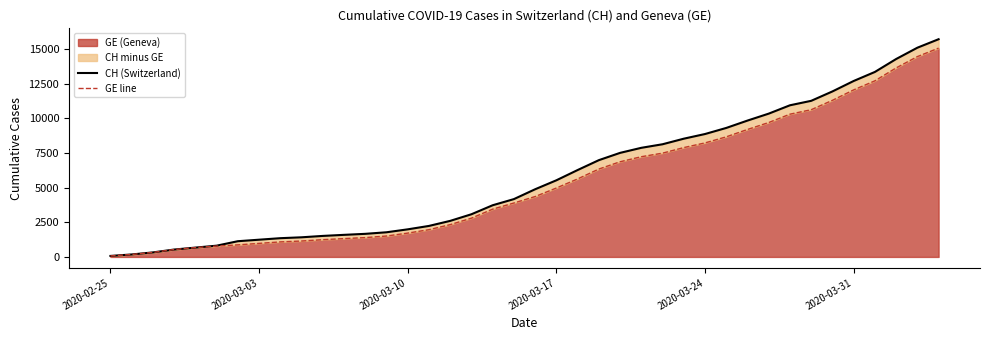

Reading right to left, list all the values displayed in this chart.

CH (Switzerland): 15719	15106	14289	13356	12703	11949	11271	10949	10346	9845	9313	8874	8537	8135	7878	7513	6987	6273	5533	4886	4175	3731	3081	2603	2238	1992	1780	1667	1594	1517	1417	1353	1244	1135	812	673	533	326	178	72
GE line: 15077	14464	13647	12714	12061	11307	10629	10307	9704	9203	8671	8232	7895	7493	7236	6871	6345	5631	4976	4359	3894	3450	2800	2332	1967	1721	1509	1396	1323	1246	1149	1085	978	870	782	673	533	326	178	72